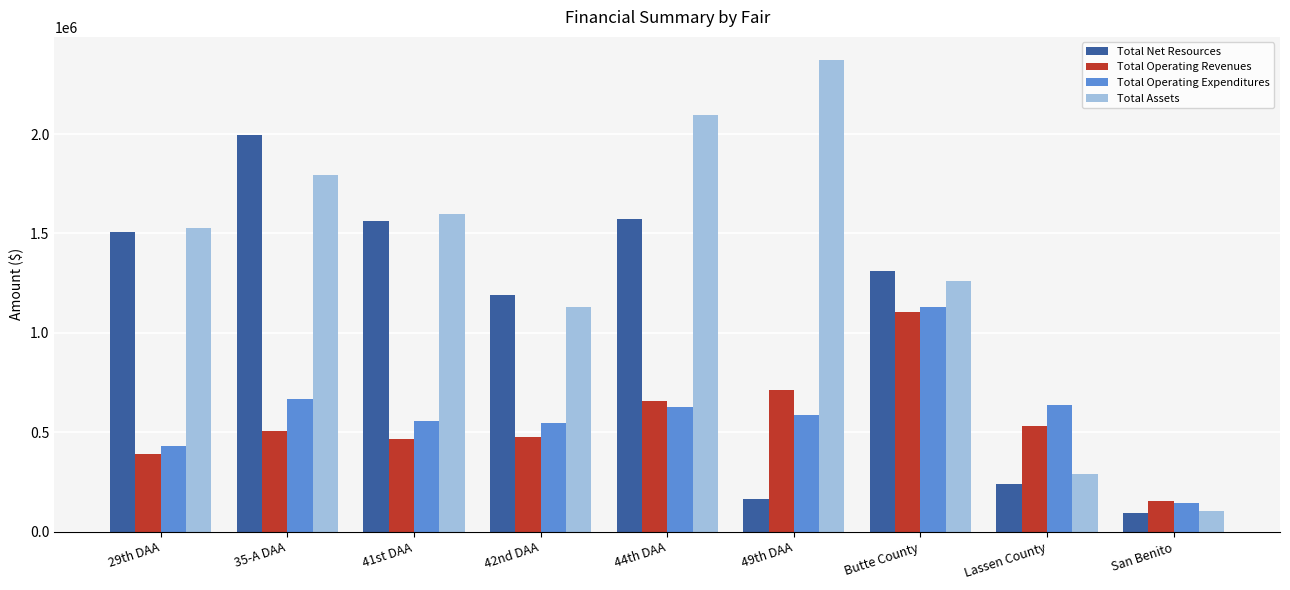

What are all the series names shown in the legend?

Total Net Resources, Total Operating Revenues, Total Operating Expenditures, Total Assets